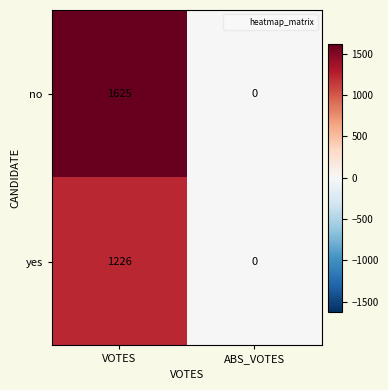

Reading left to right, transcribe all the data shown in this chart.

no: 1625	0
yes: 1226	0